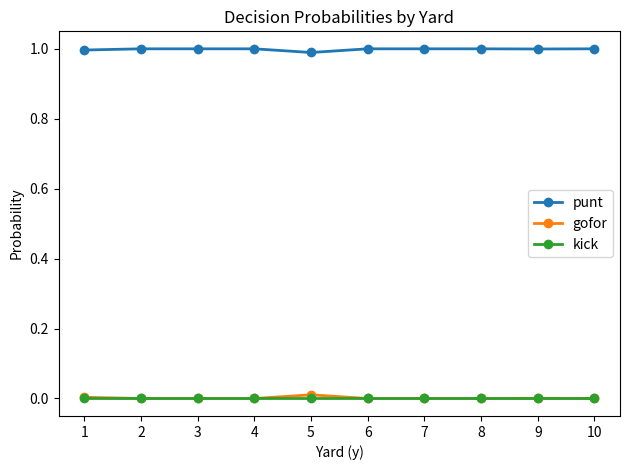

Is the value of kick at 6 greater than the value of punt at 1?

No